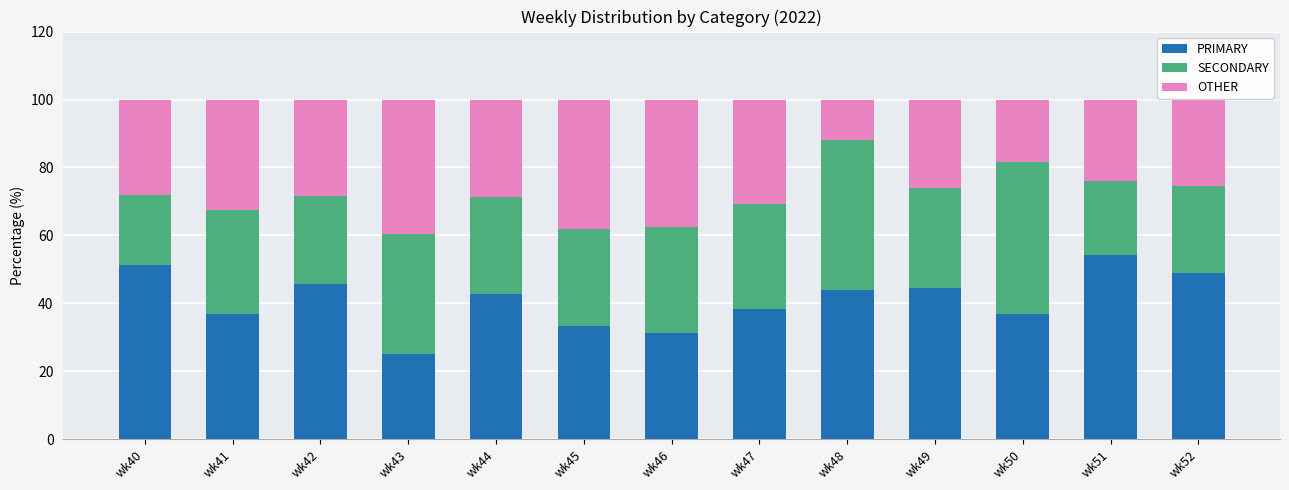

How many data points in PRIMARY are above 42?

7